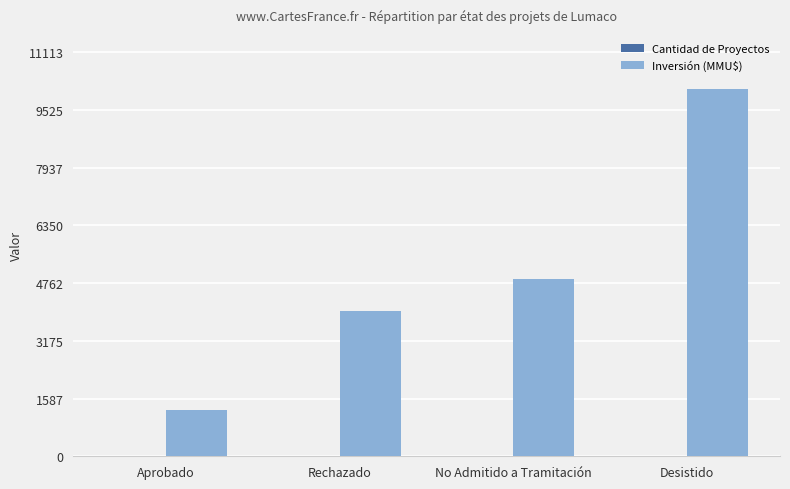

How many categories are shown in the chart?

4